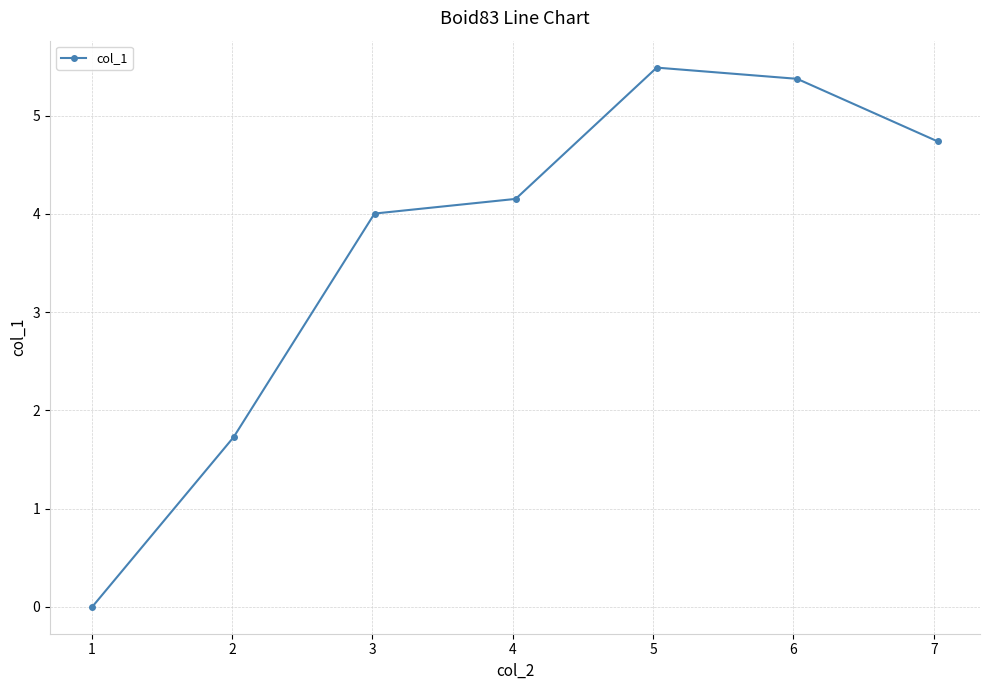

What is the value of the 5th point from the left?

5.5